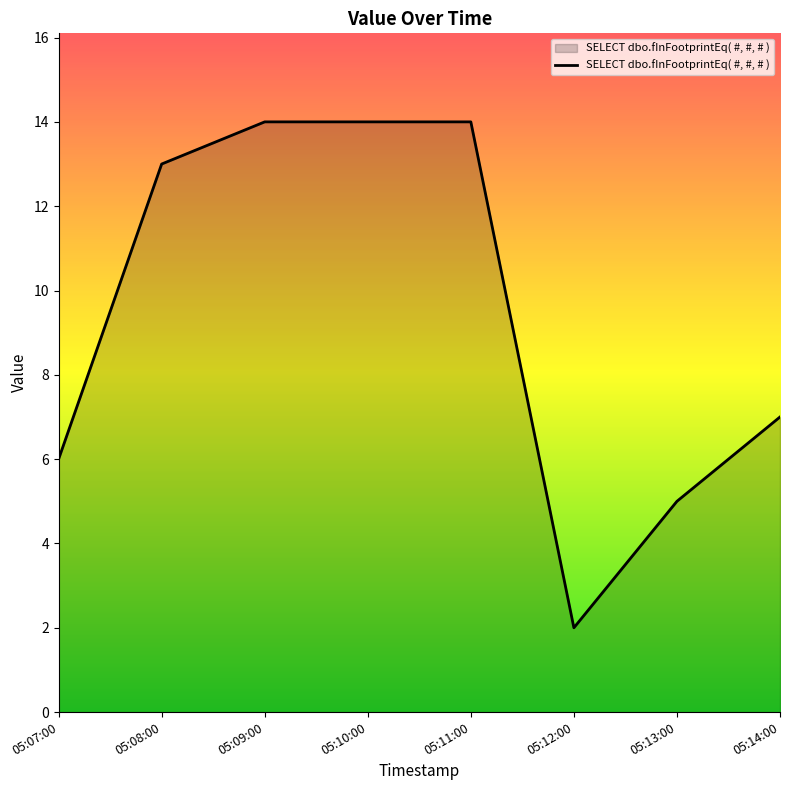

What is the ratio of the value at 05:12:00 to the value at 05:13:00?

0.4